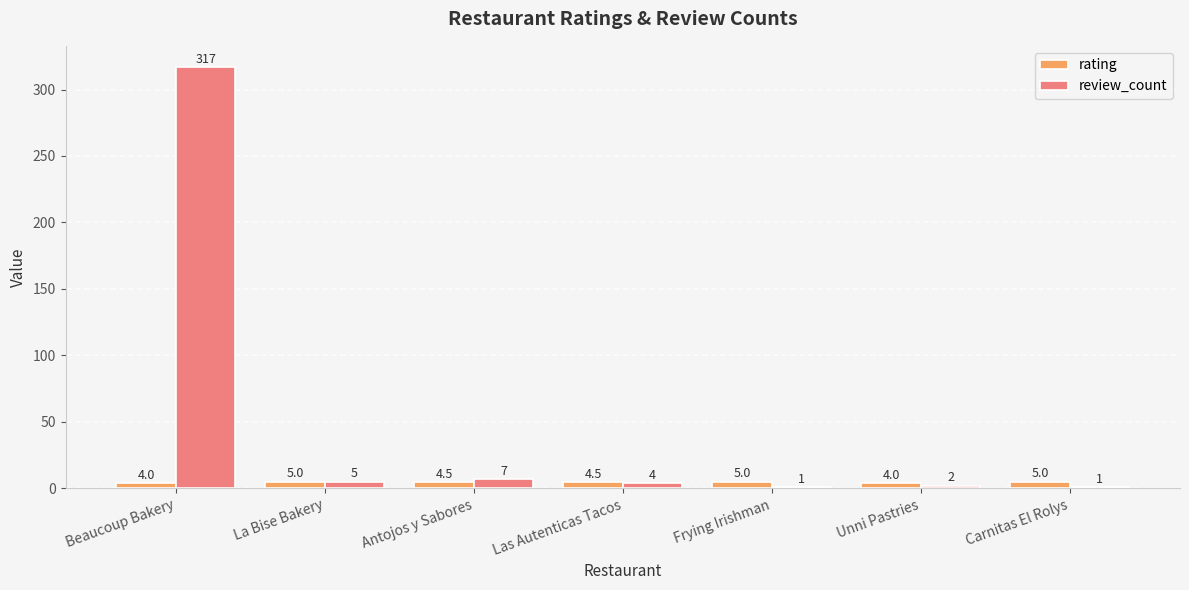

What value does the review_count series have at Frying Irishman?

1.0